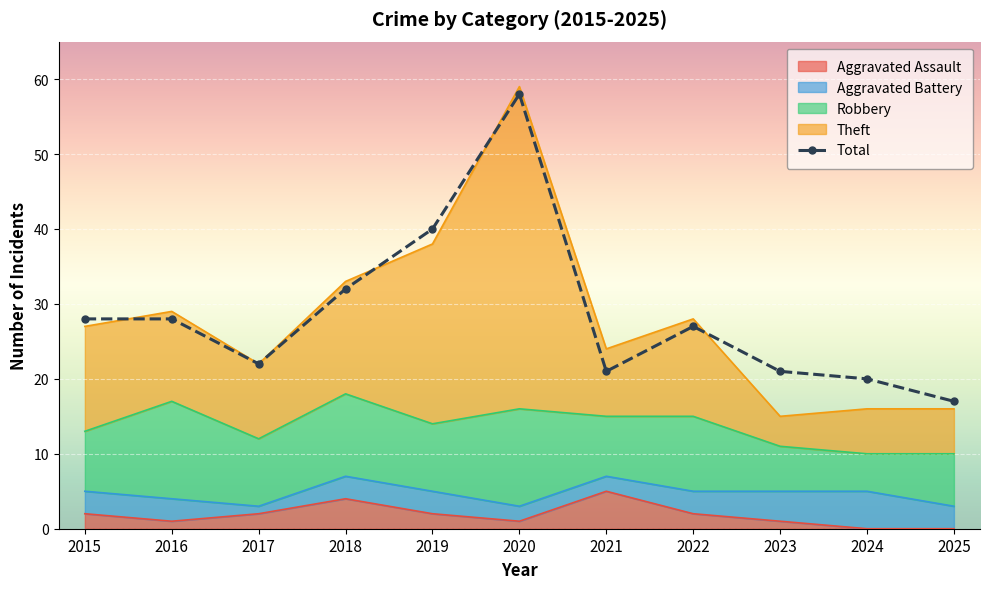

What is the change in value from 2017 to 2023?

-1